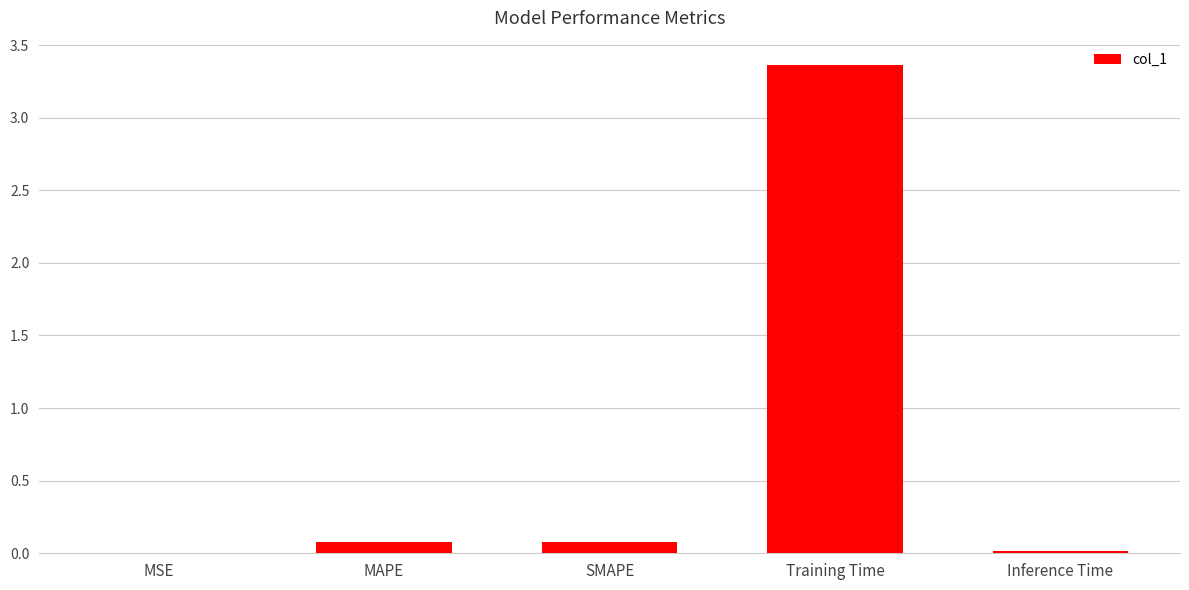

What is the sum of all values?

3.5